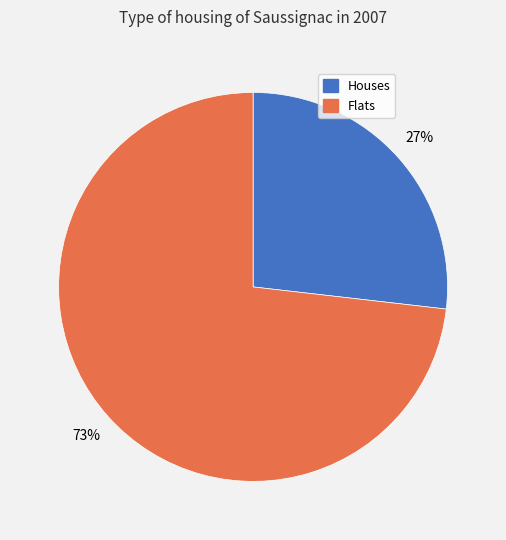

Count the number of slices in the pie.

2